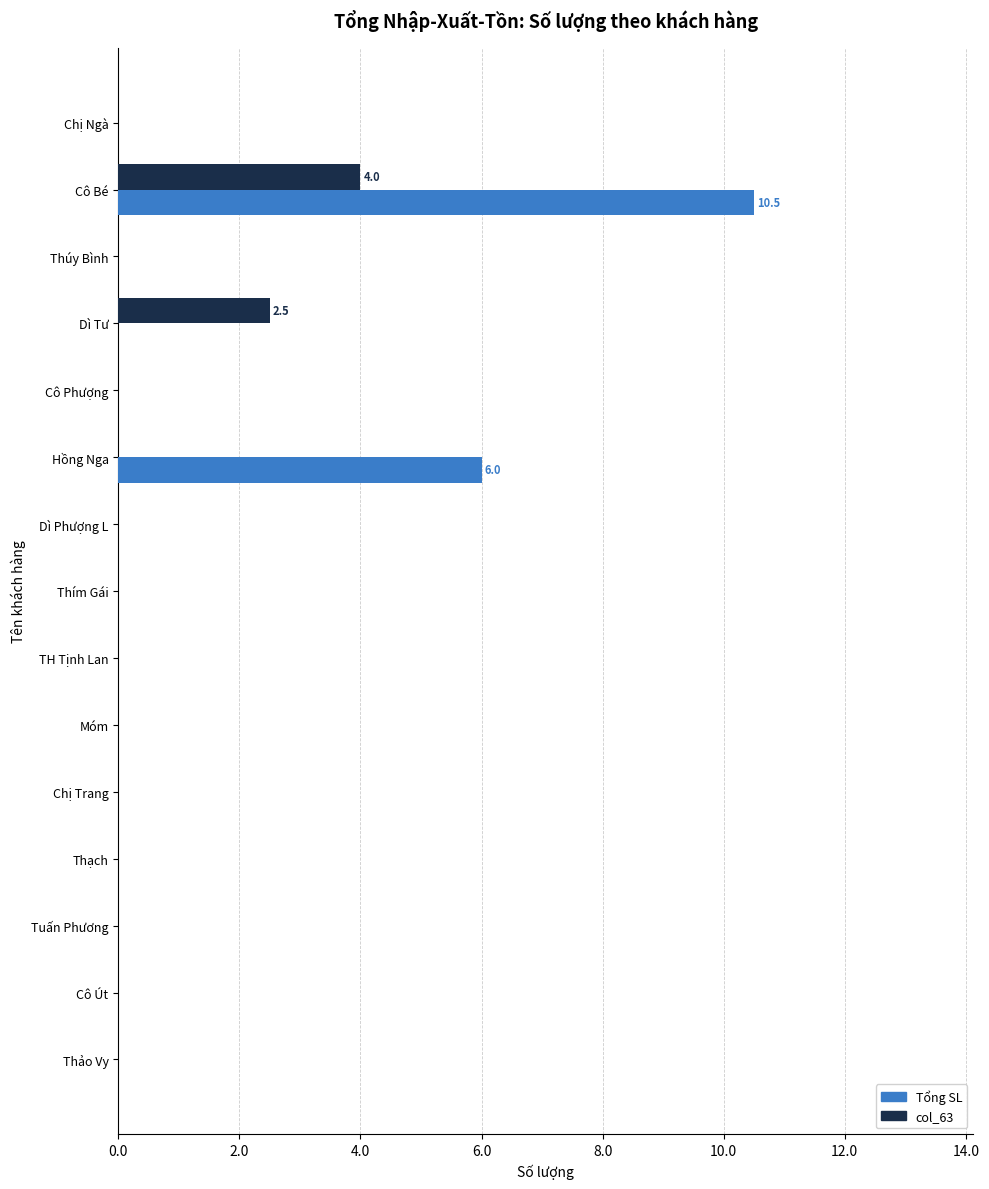

Between Cô Bé and Thảo Vy, which series saw the biggest shift?

Tổng SL